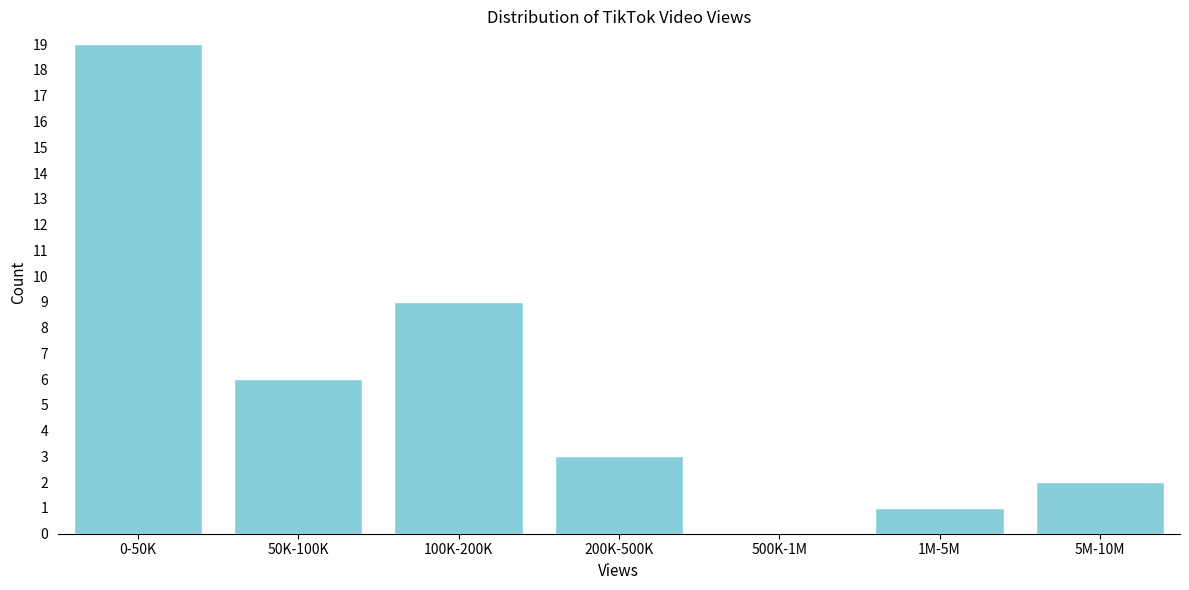

Reading right to left, list all the values displayed in this chart.

5M-10M=2	1M-5M=1	500K-1M=0	200K-500K=3	100K-200K=9	50K-100K=6	0-50K=19